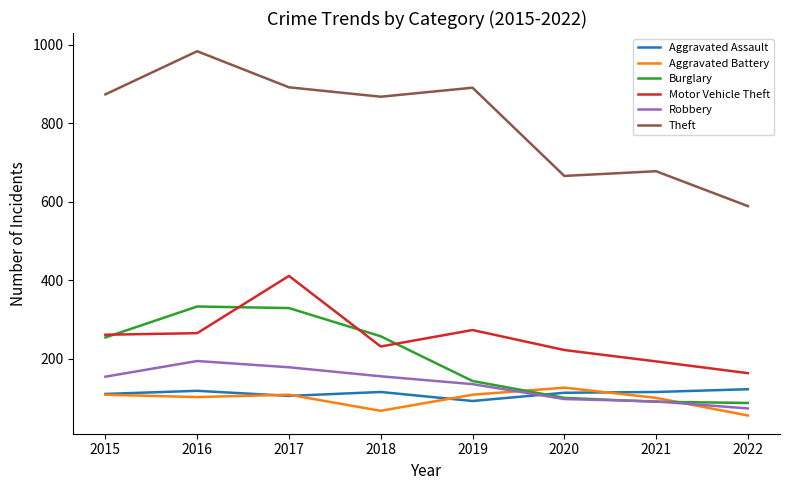

Count the number of categories in the chart.

8